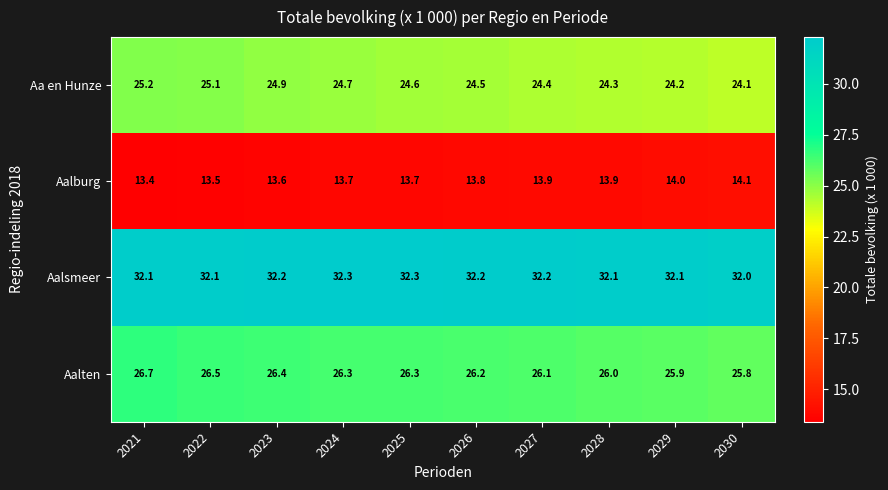

Rank the series at 2023 from lowest to highest value.

Aalburg, Aa en Hunze, Aalten, Aalsmeer